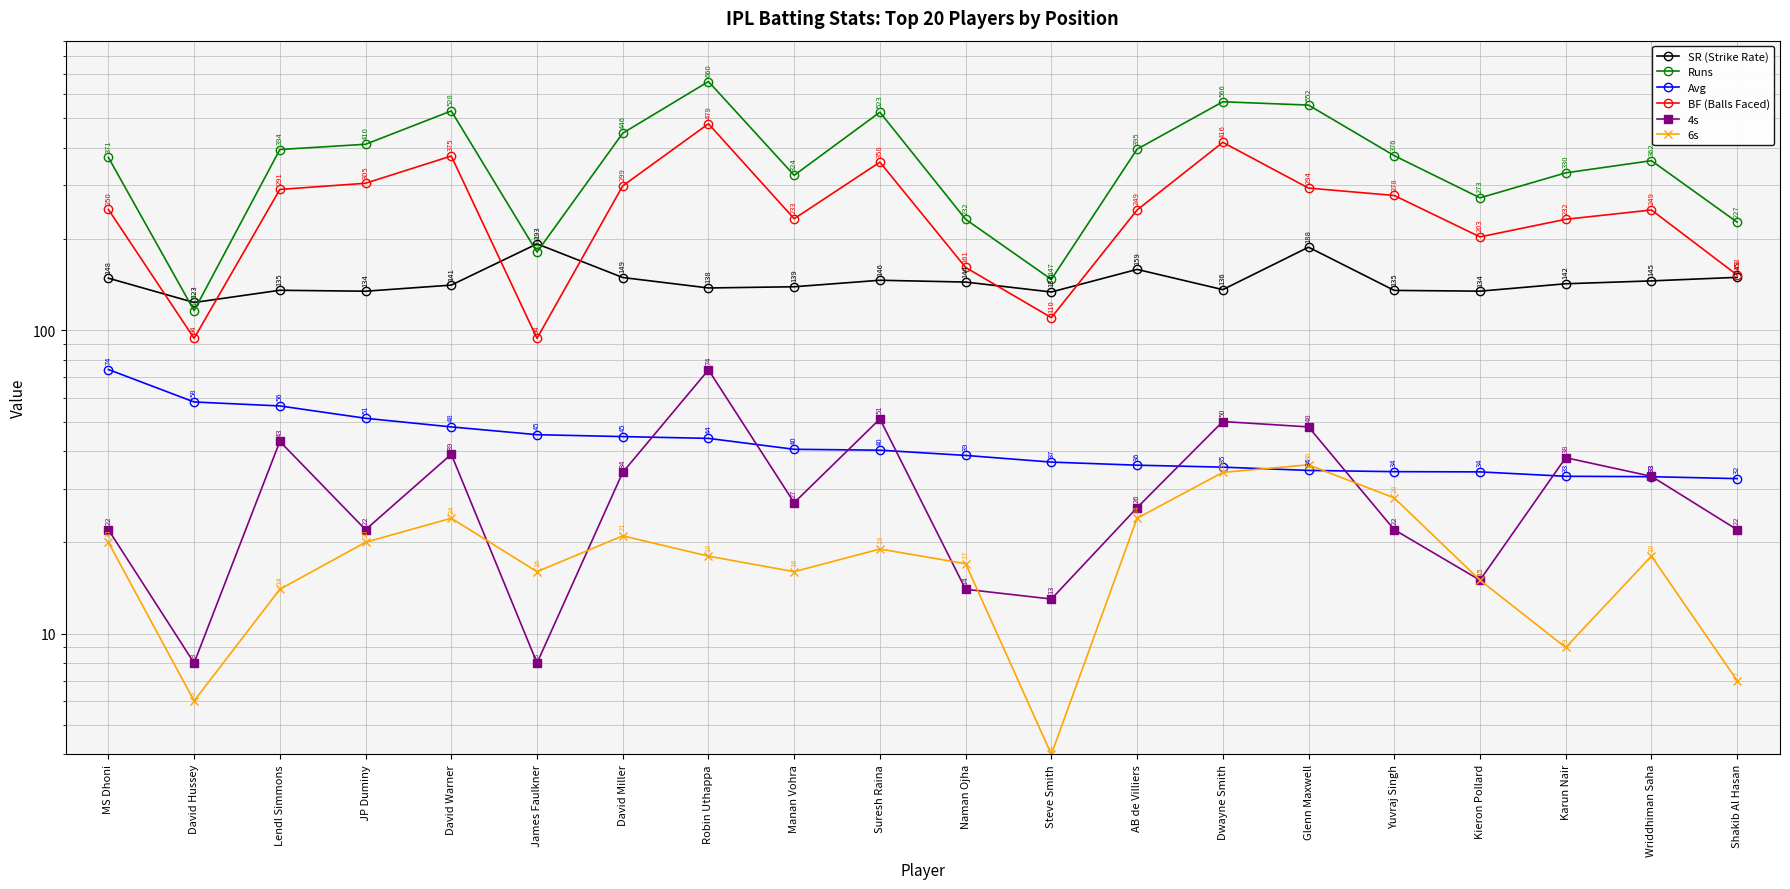

Which series has the largest range (max minus min)?

Runs